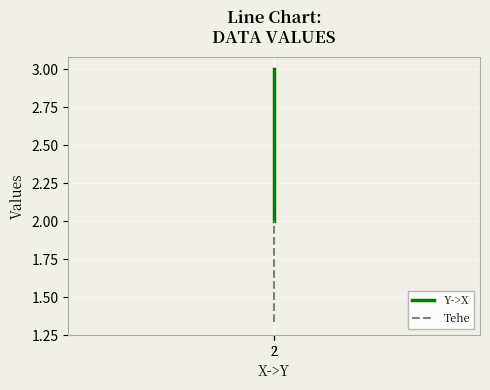

The Y->X series shows 5.3 at 2. True or false?

False